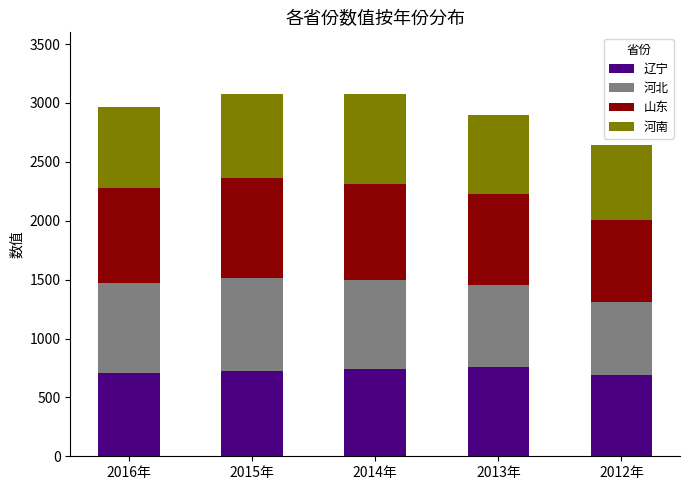

What is the total value across all series at 2012年?

2647.0